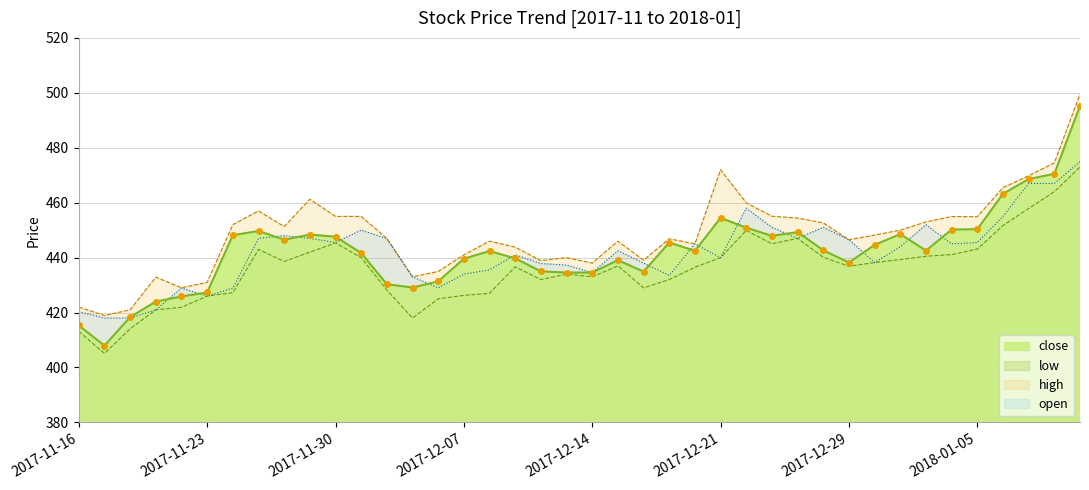

At how many categories does at least one series exceed 479?

1